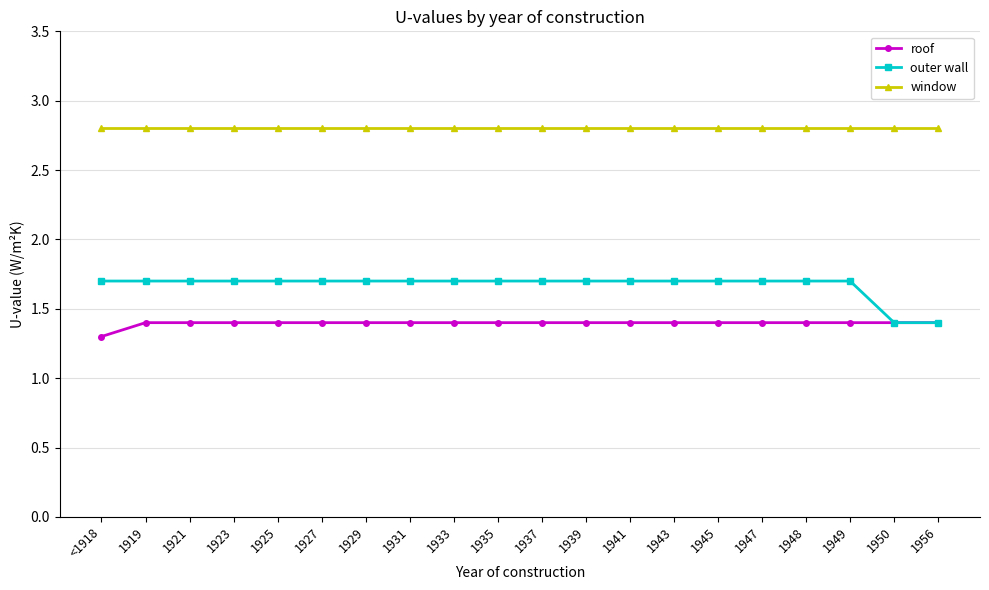

What are all the series names shown in the legend?

roof, outer wall, window